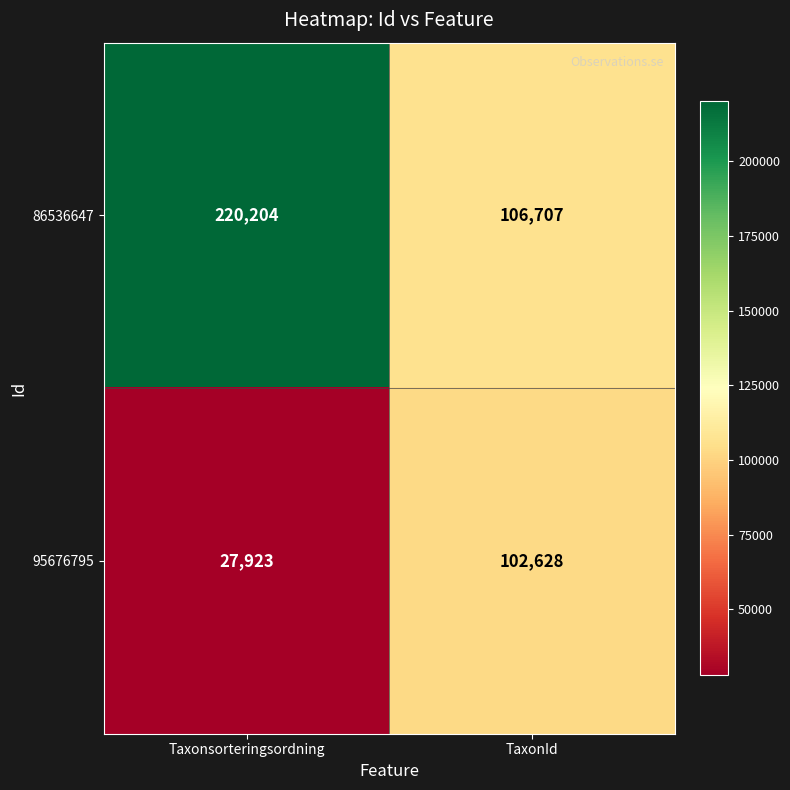

The value of 95676795 at Taxonsorteringsordning is 27923. True or false?

True